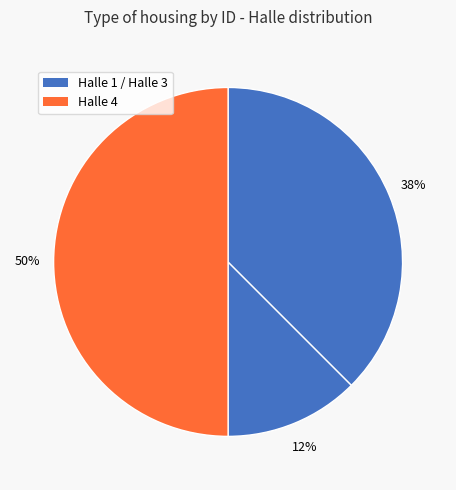

Is there any slice that represents more than half of the pie?

No